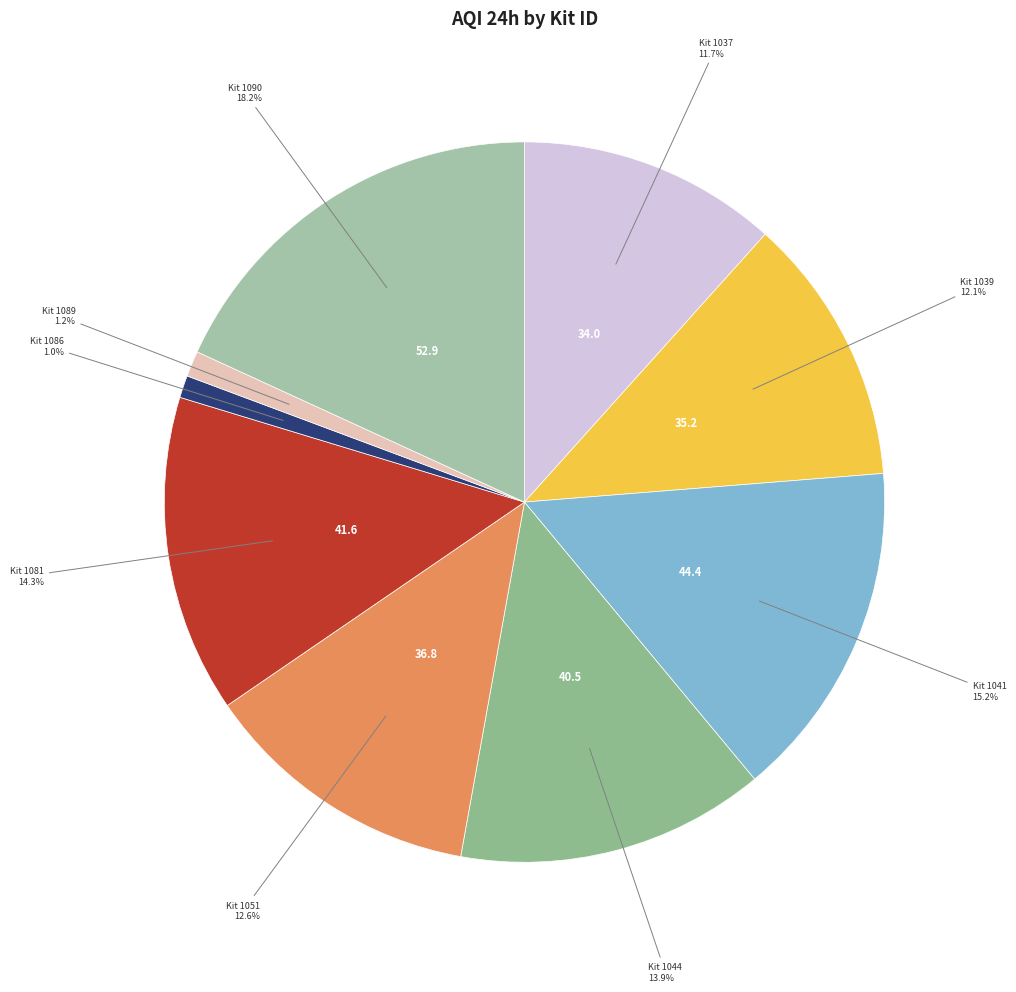

What percentage is the Kit 1039 slice, to the nearest percent?

12%